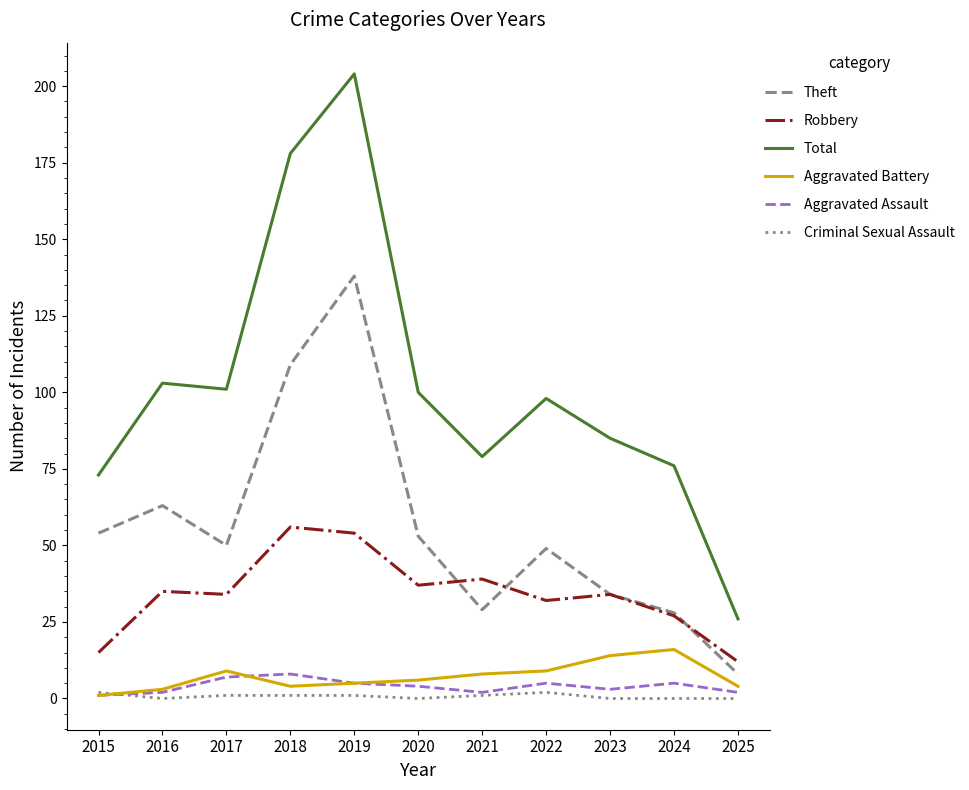

At which category is the sum across all series the highest?

2019